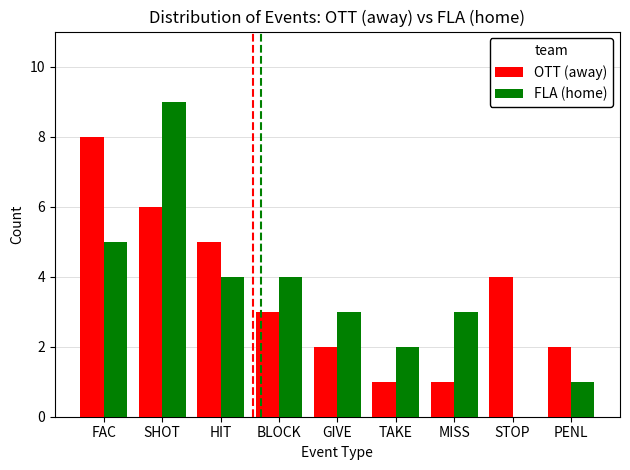

Which series changed the most between SHOT and PENL?

FLA (home)